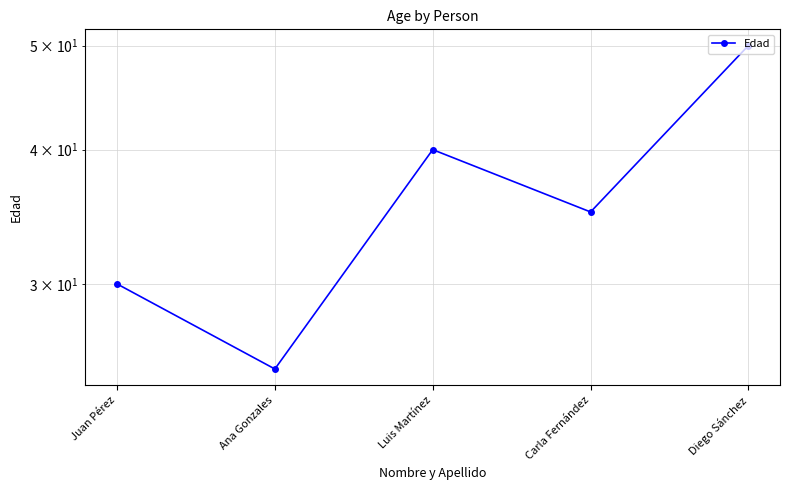

Is it true that the value at Luis Martínez is 14?

False